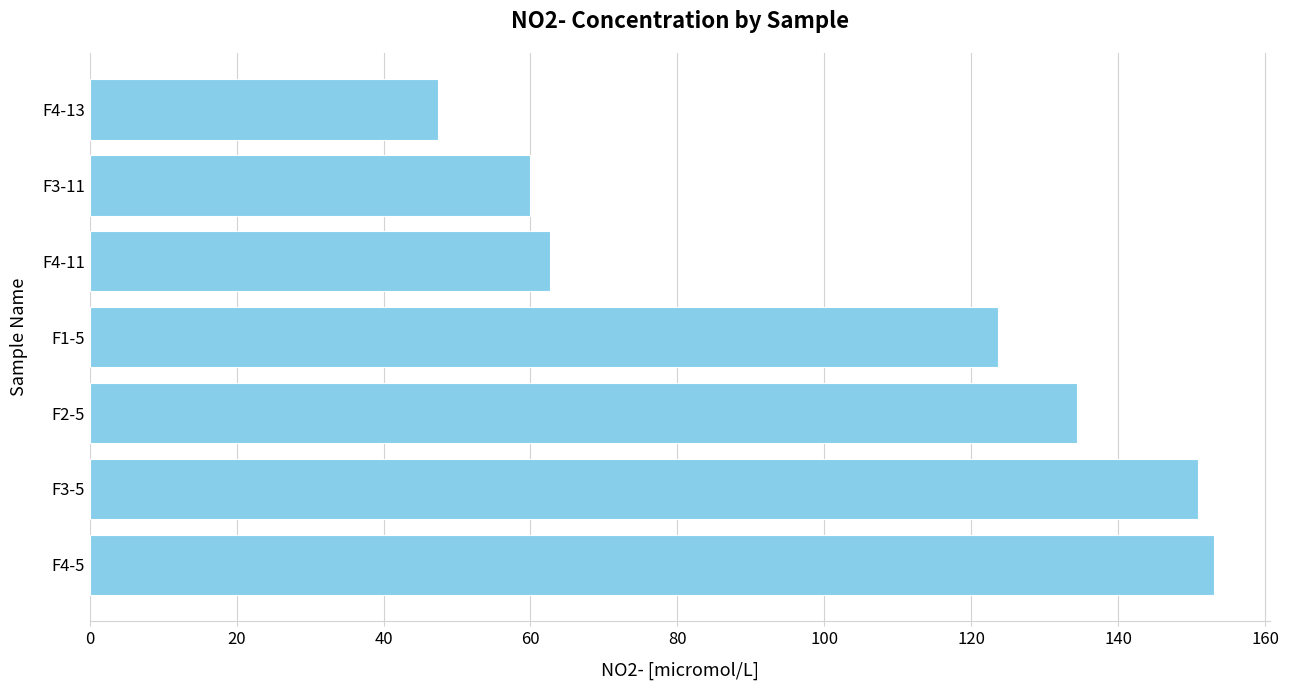

What is the greatest value displayed?

153.0